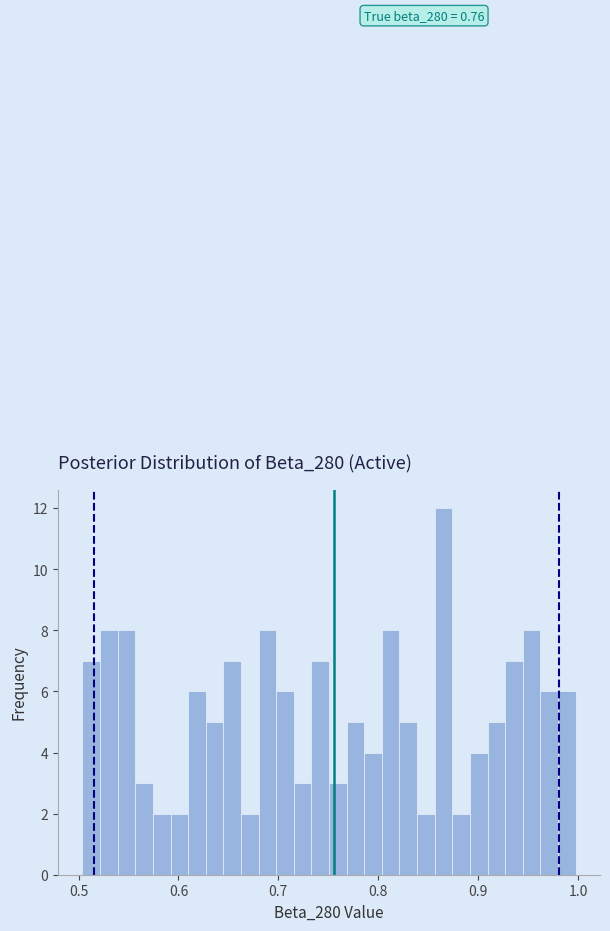

Around what value on the x-axis is the tallest bar? Give the approximate position of its centre, as read against the axis.

0.87